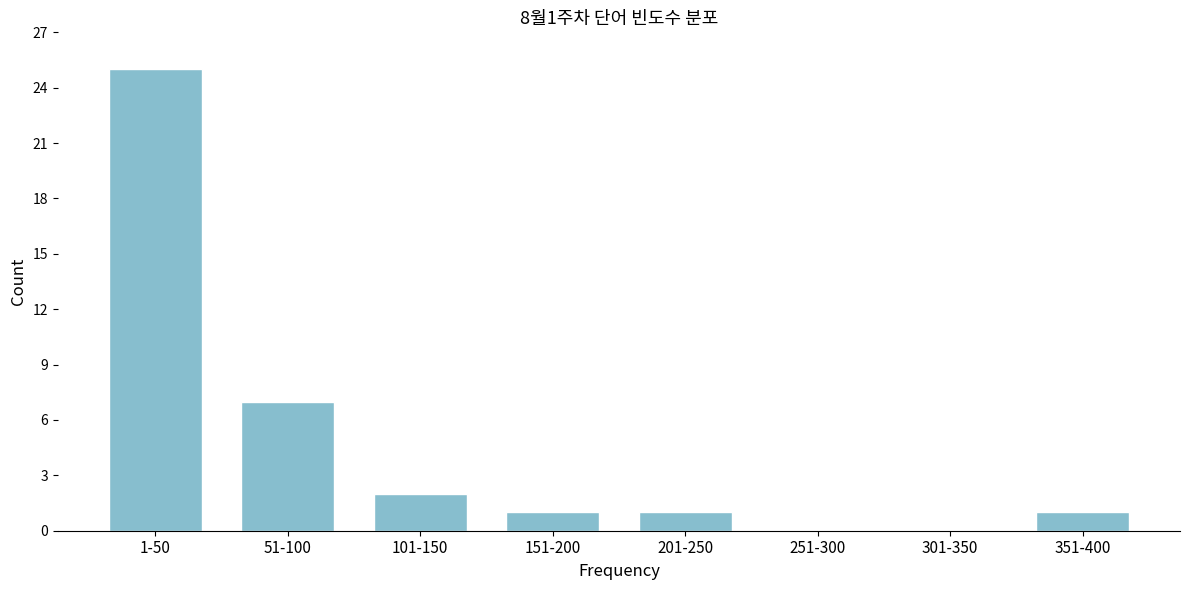

Reading left to right, transcribe all the data shown in this chart.

1-50=25	51-100=7	101-150=2	151-200=1	201-250=1	251-300=0	301-350=0	351-400=1